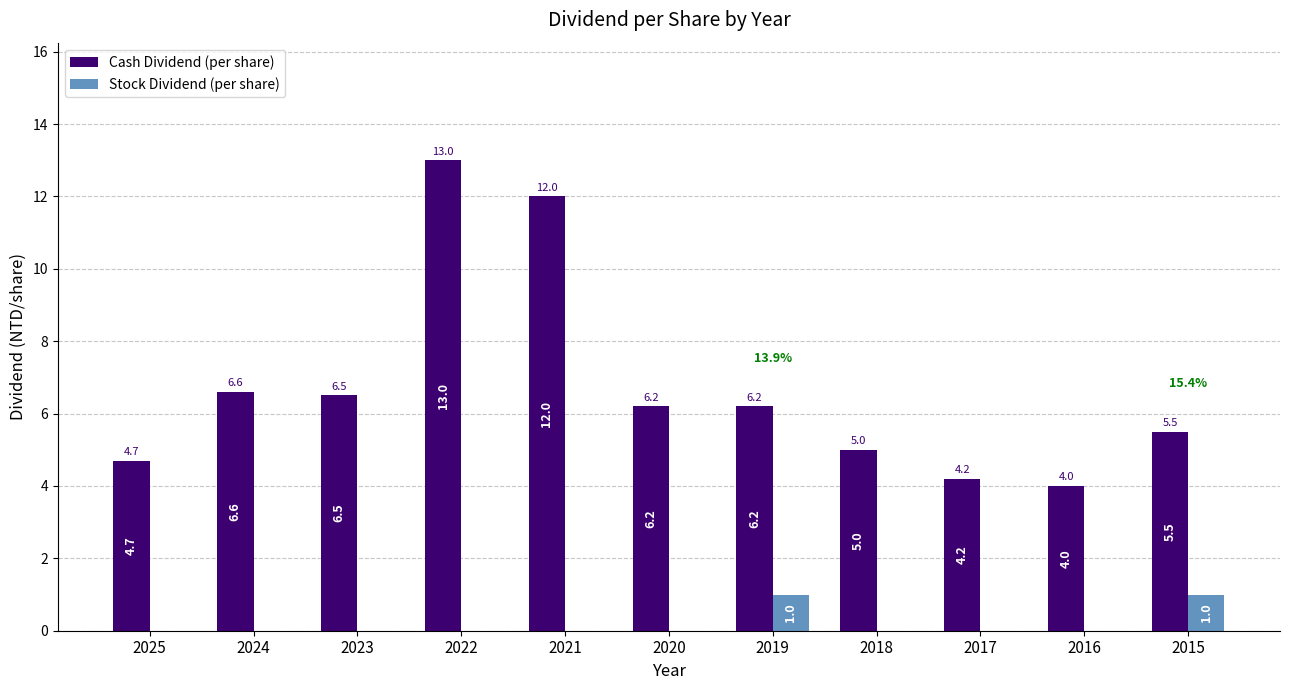

What is the total value across all series at 2016?

4.0